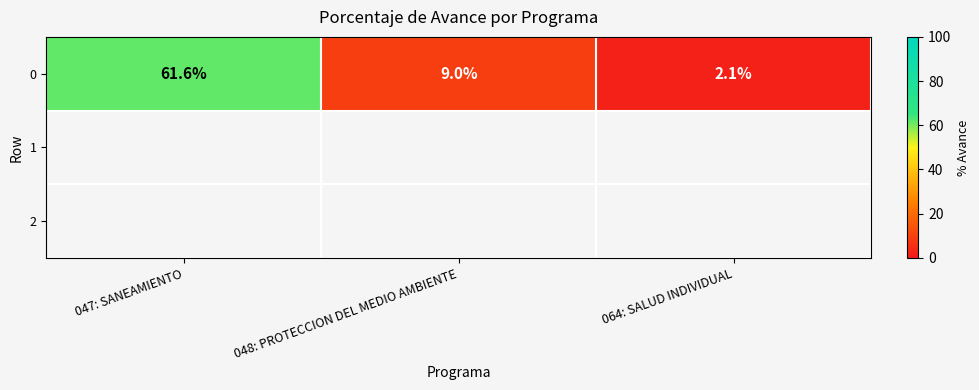

At which label is the value closest to 31?

048: PROTECCION DEL MEDIO AMBIENTE